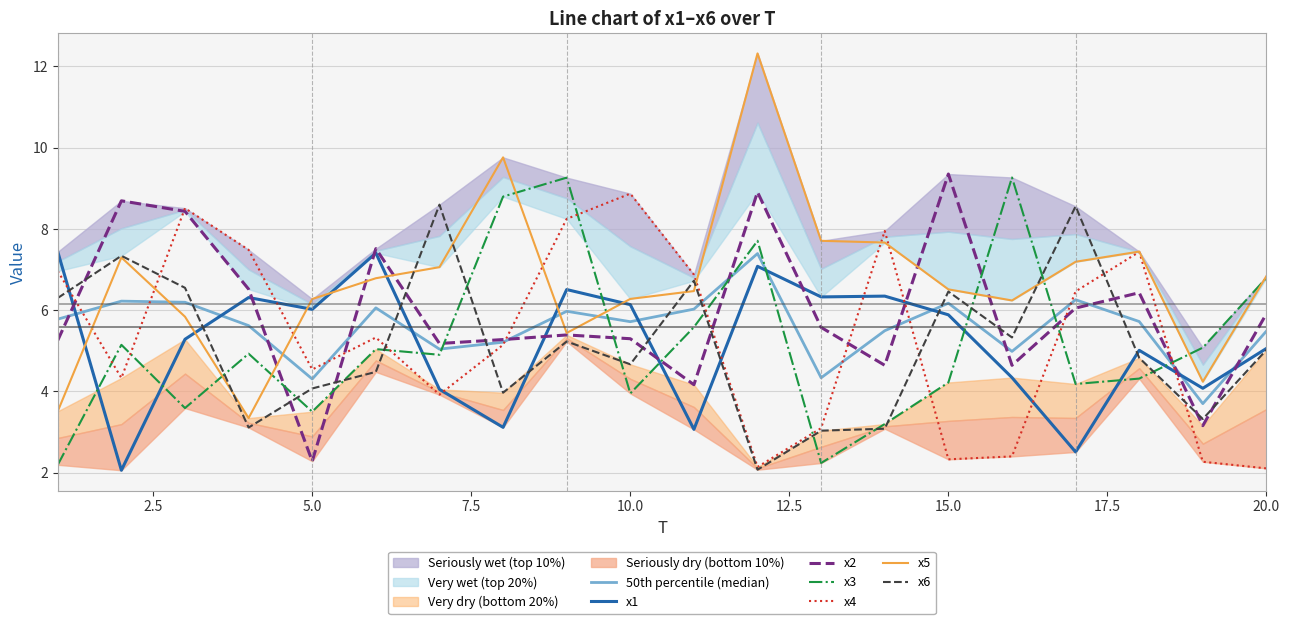

Rank the series by their maximum value, from highest to lowest.

x5, x2, x3, x4, x6, x1